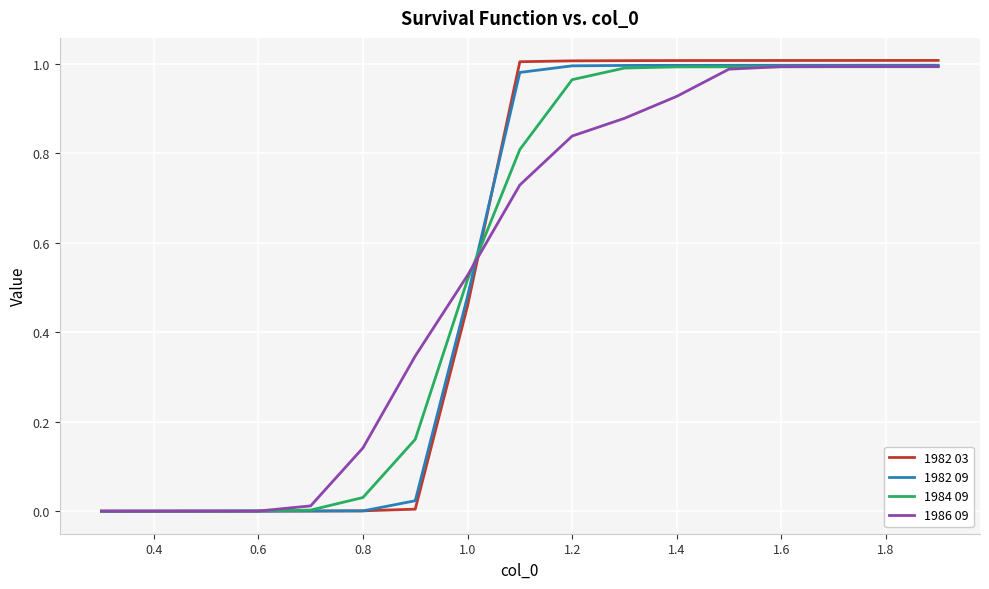

Which series has the widest spread of values?

1982 03